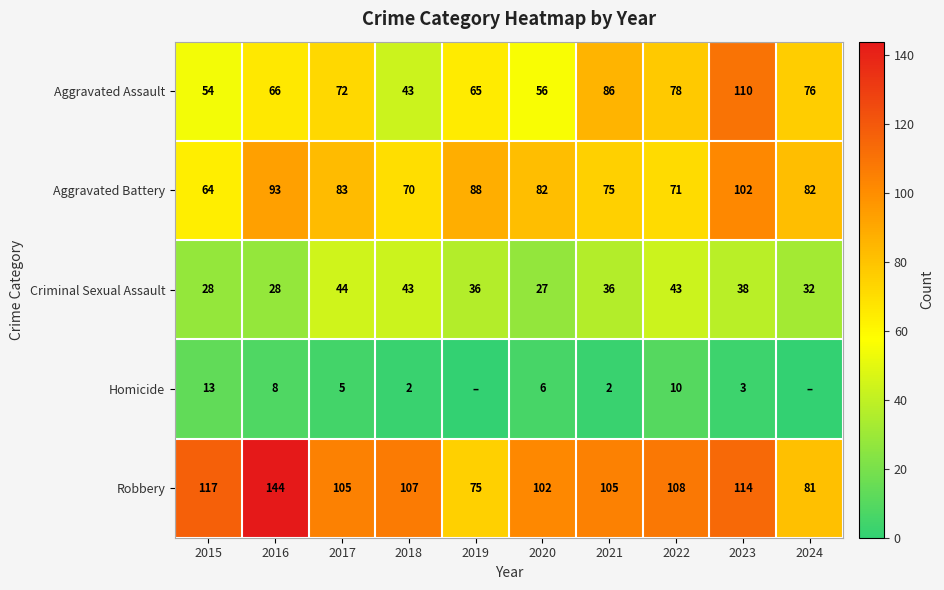

Which category has the lowest value in the Aggravated Battery series?

2015